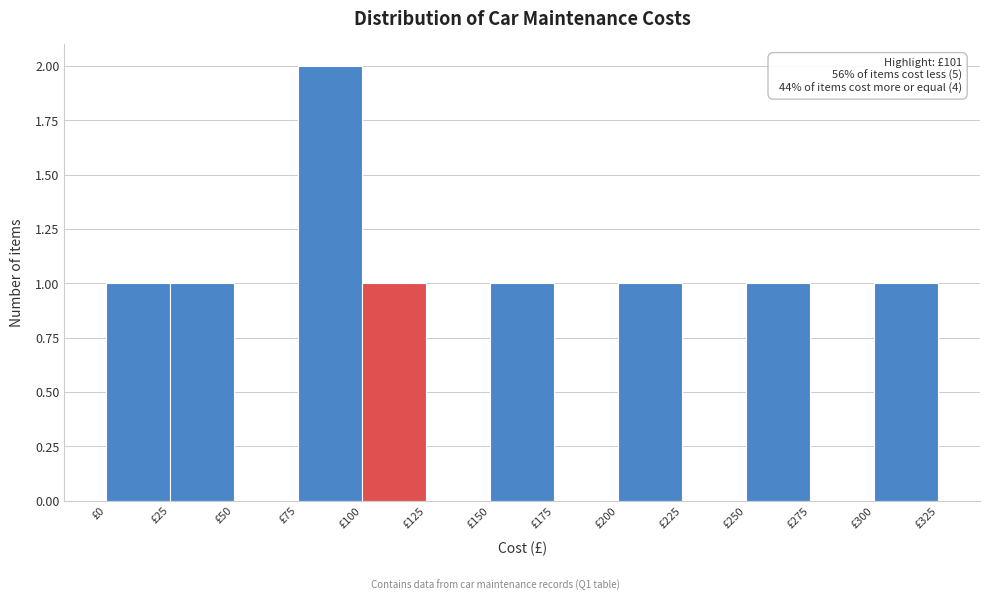

Which range on the x-axis has the tallest bar?

75 to 100